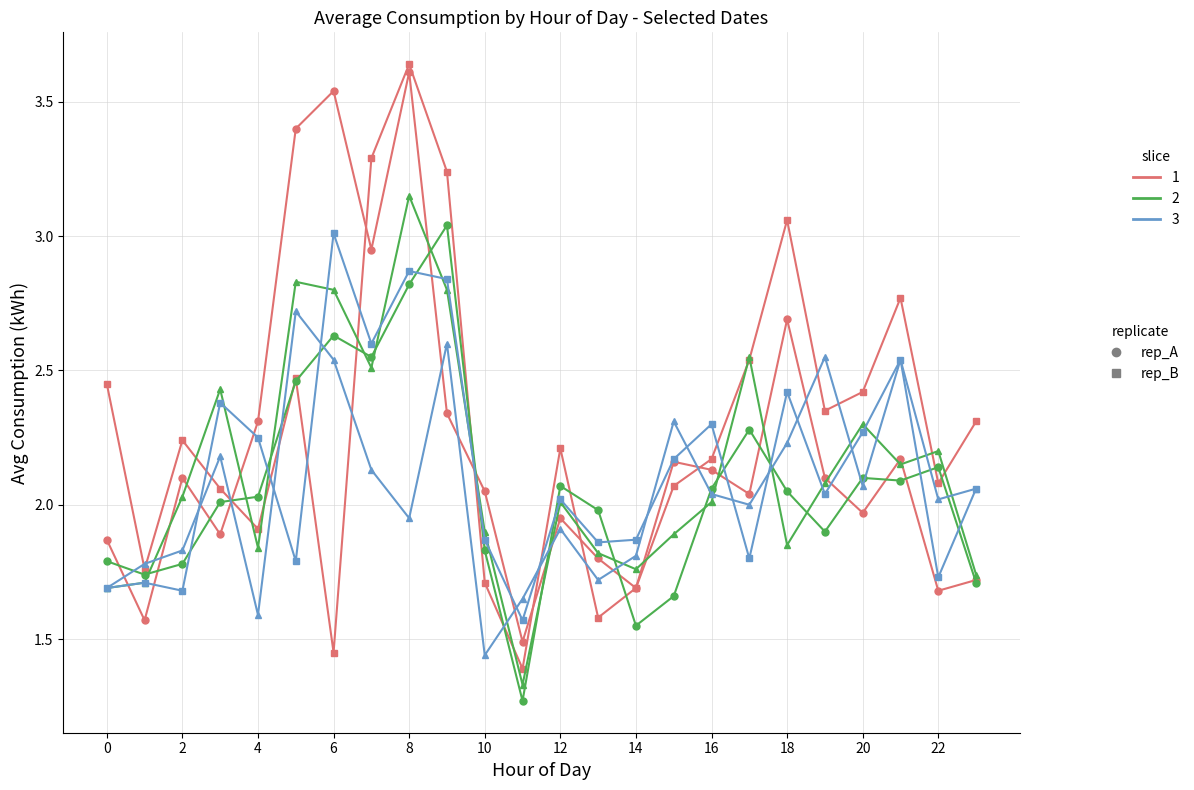

Count the number of categories in the chart.

24